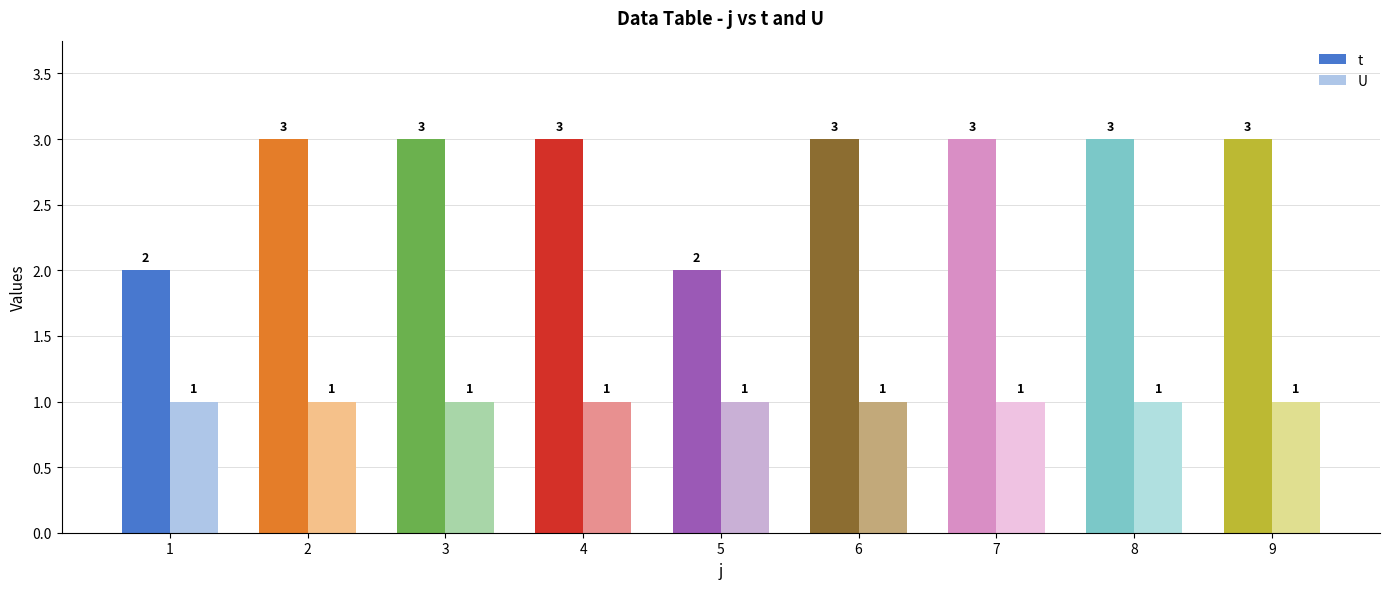

How many distinct data groups are displayed?

2